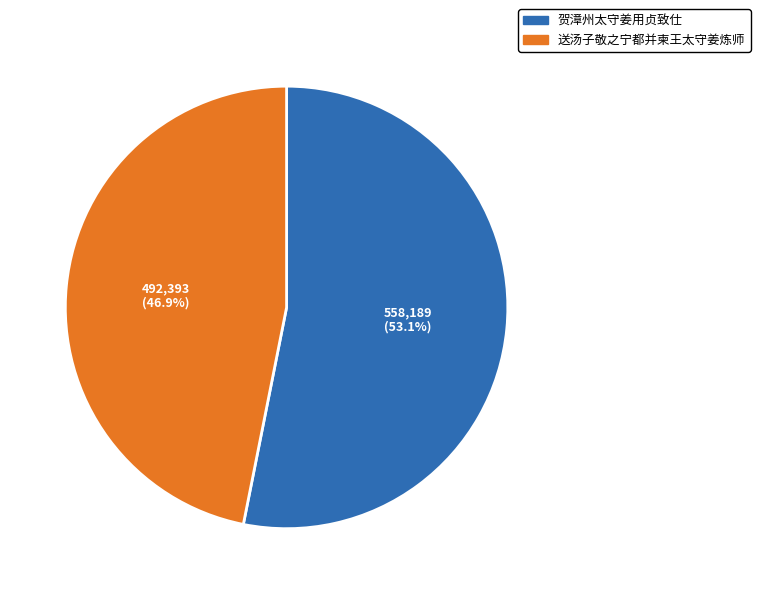

Rank the categories by value from lowest to highest.

送汤子敬之宁都并柬王太守姜炼师, 贺漳州太守姜用贞致仕